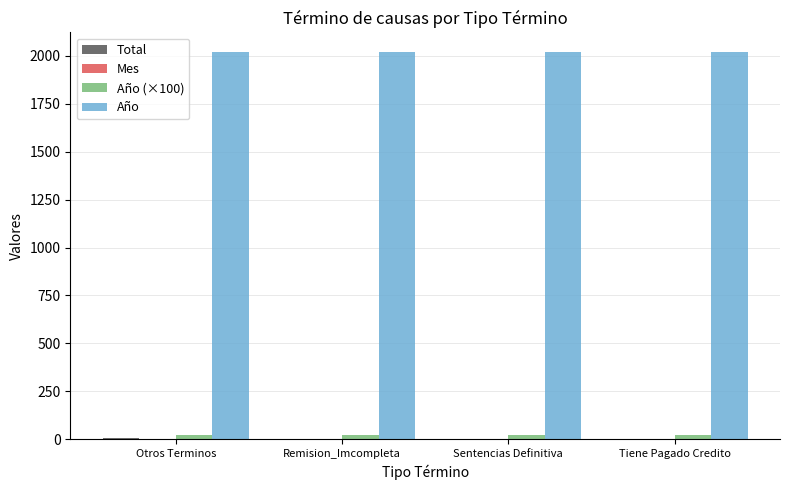

Which series has the largest total across all categories?

Año